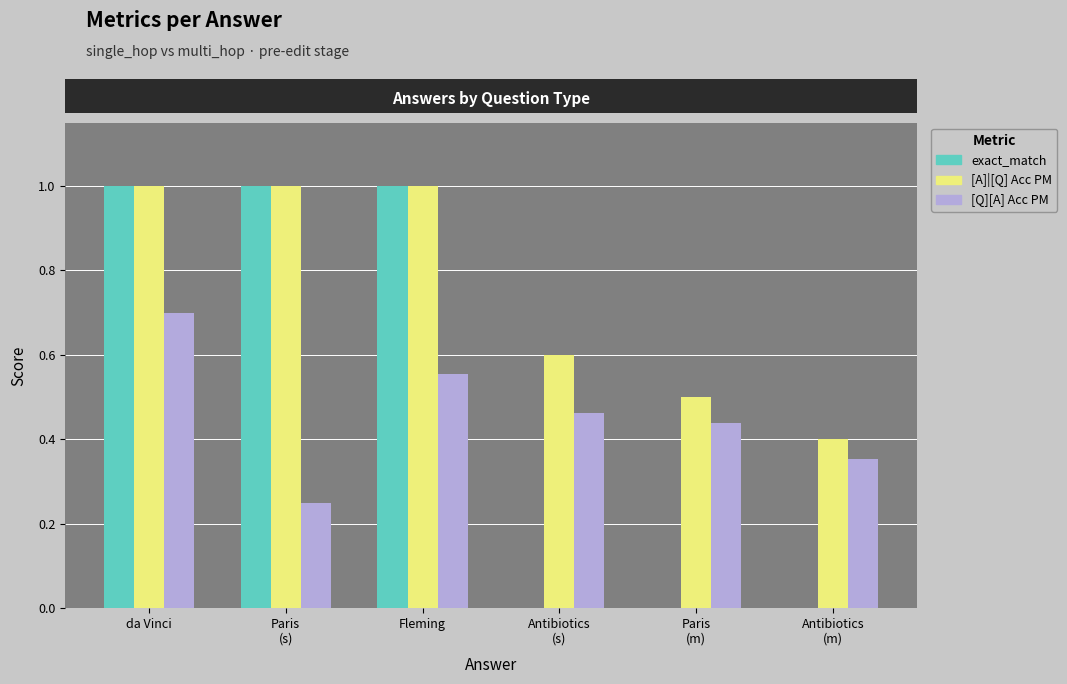

What is the sum of all exact_match values?

3.0